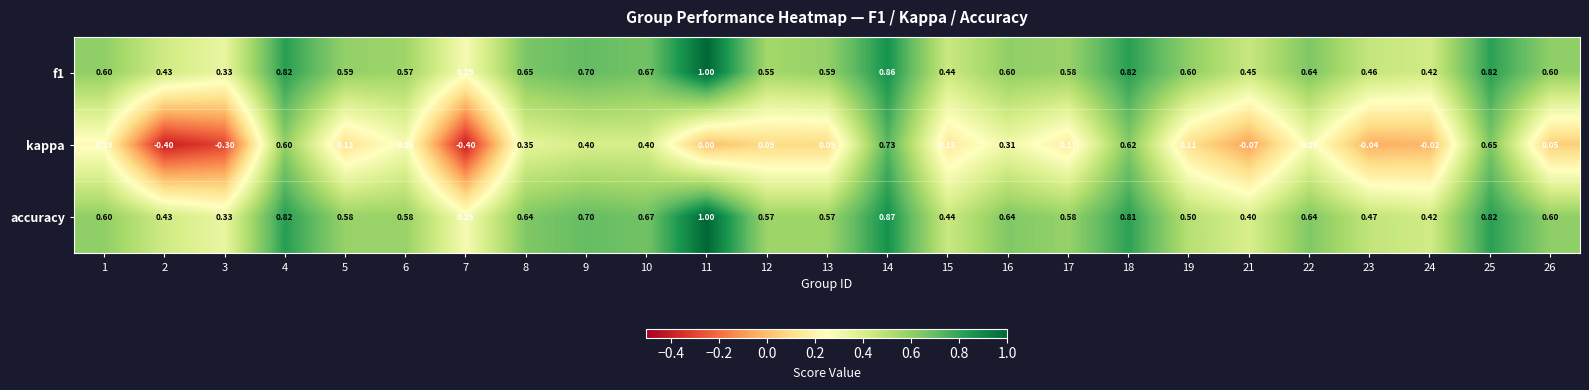

Which series has the largest range (max minus min)?

kappa